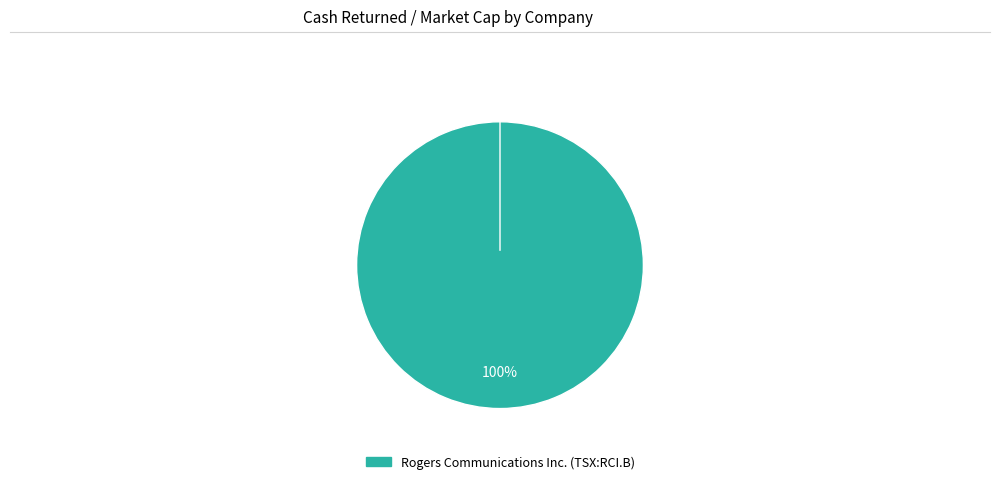

How many slices are in this pie chart?

2